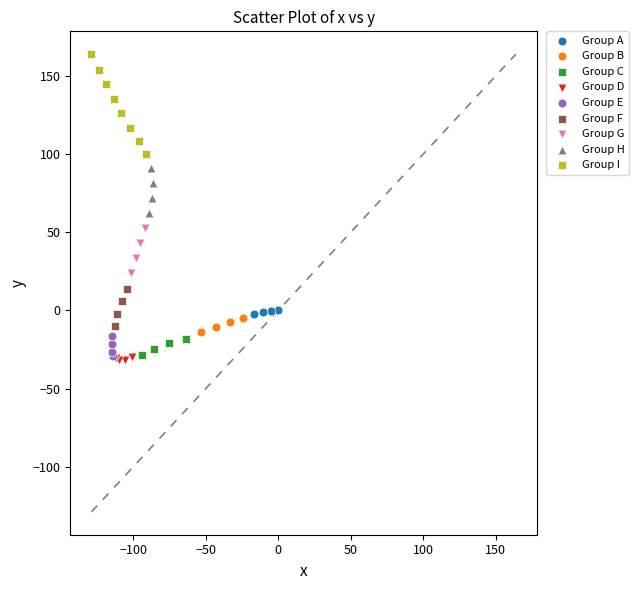

What are all the series names shown in the legend?

Group A, Group B, Group C, Group D, Group E, Group F, Group G, Group H, Group I